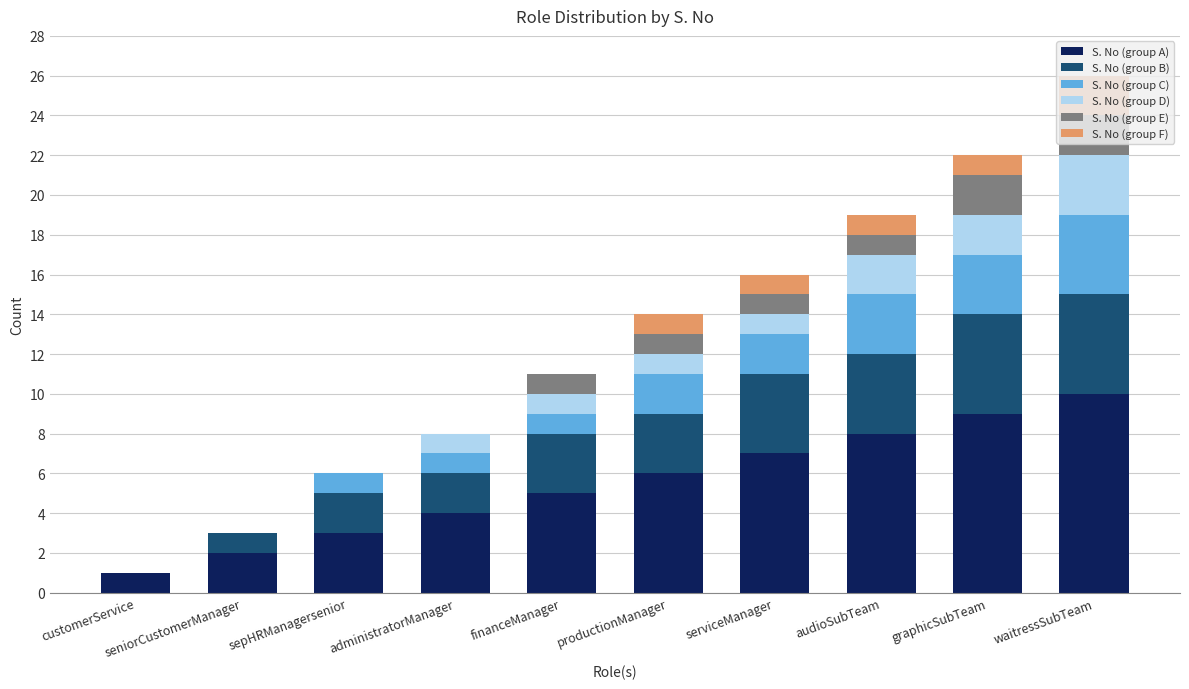

The S. No (group A) series shows 5 at audioSubTeam. True or false?

False